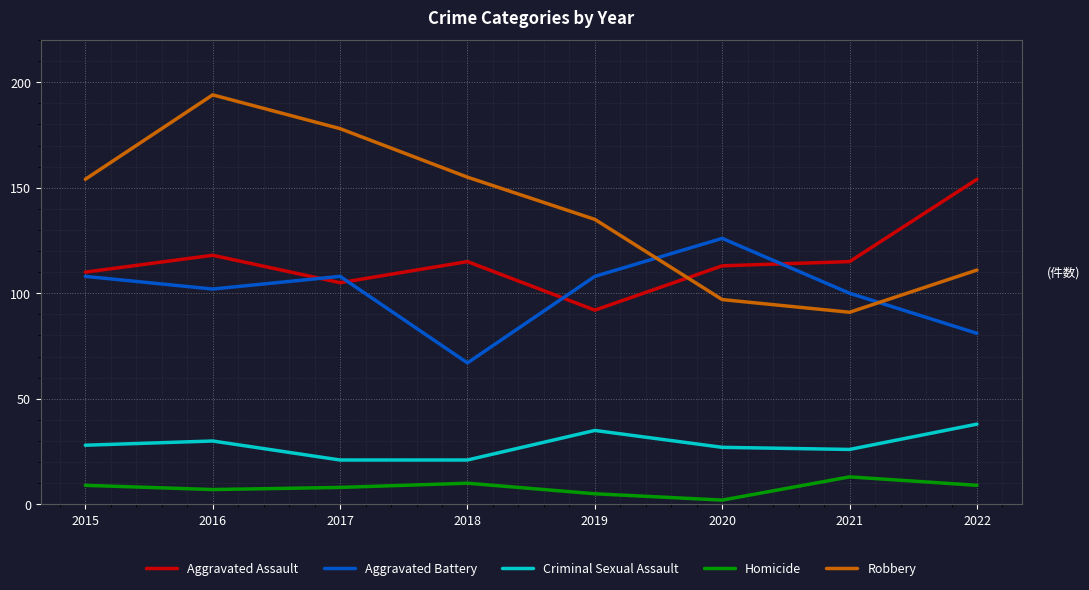

What is the minimum value for Robbery?

91